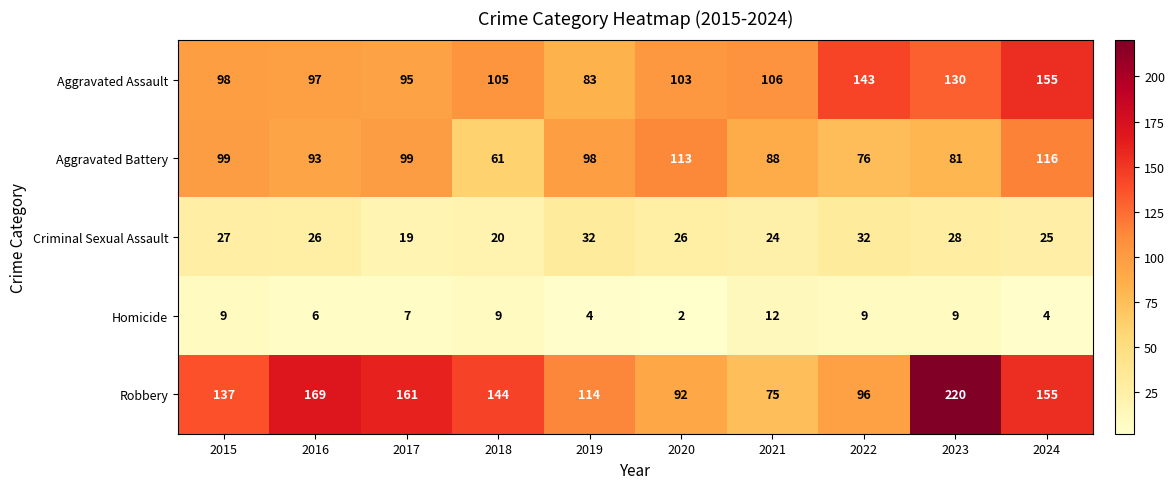

The Criminal Sexual Assault series shows 26 at 2020. True or false?

True